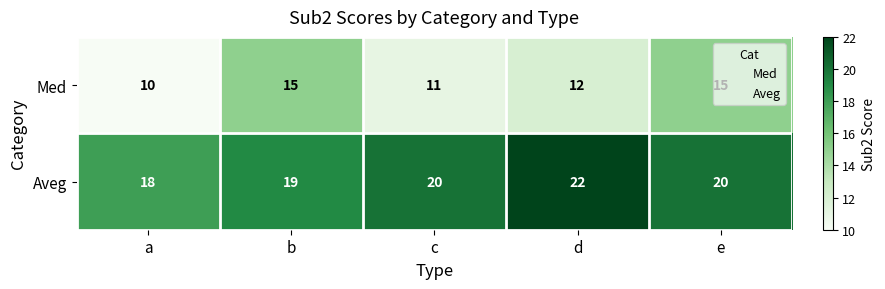

Which series has the largest range (max minus min)?

Med